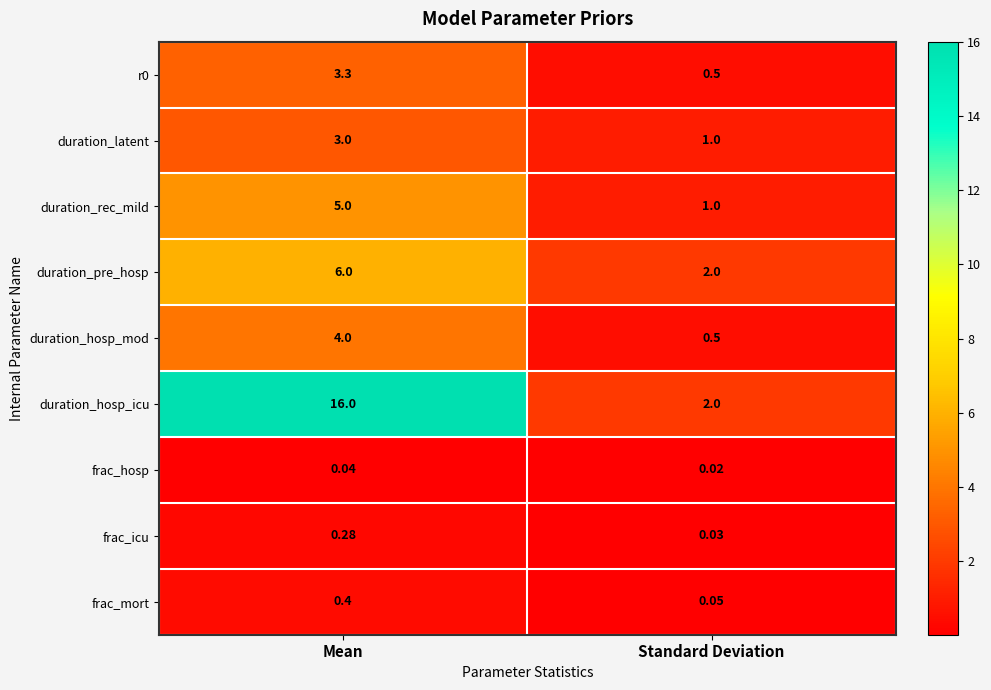

Between Mean and Standard Deviation, which series saw the biggest shift?

duration_hosp_icu